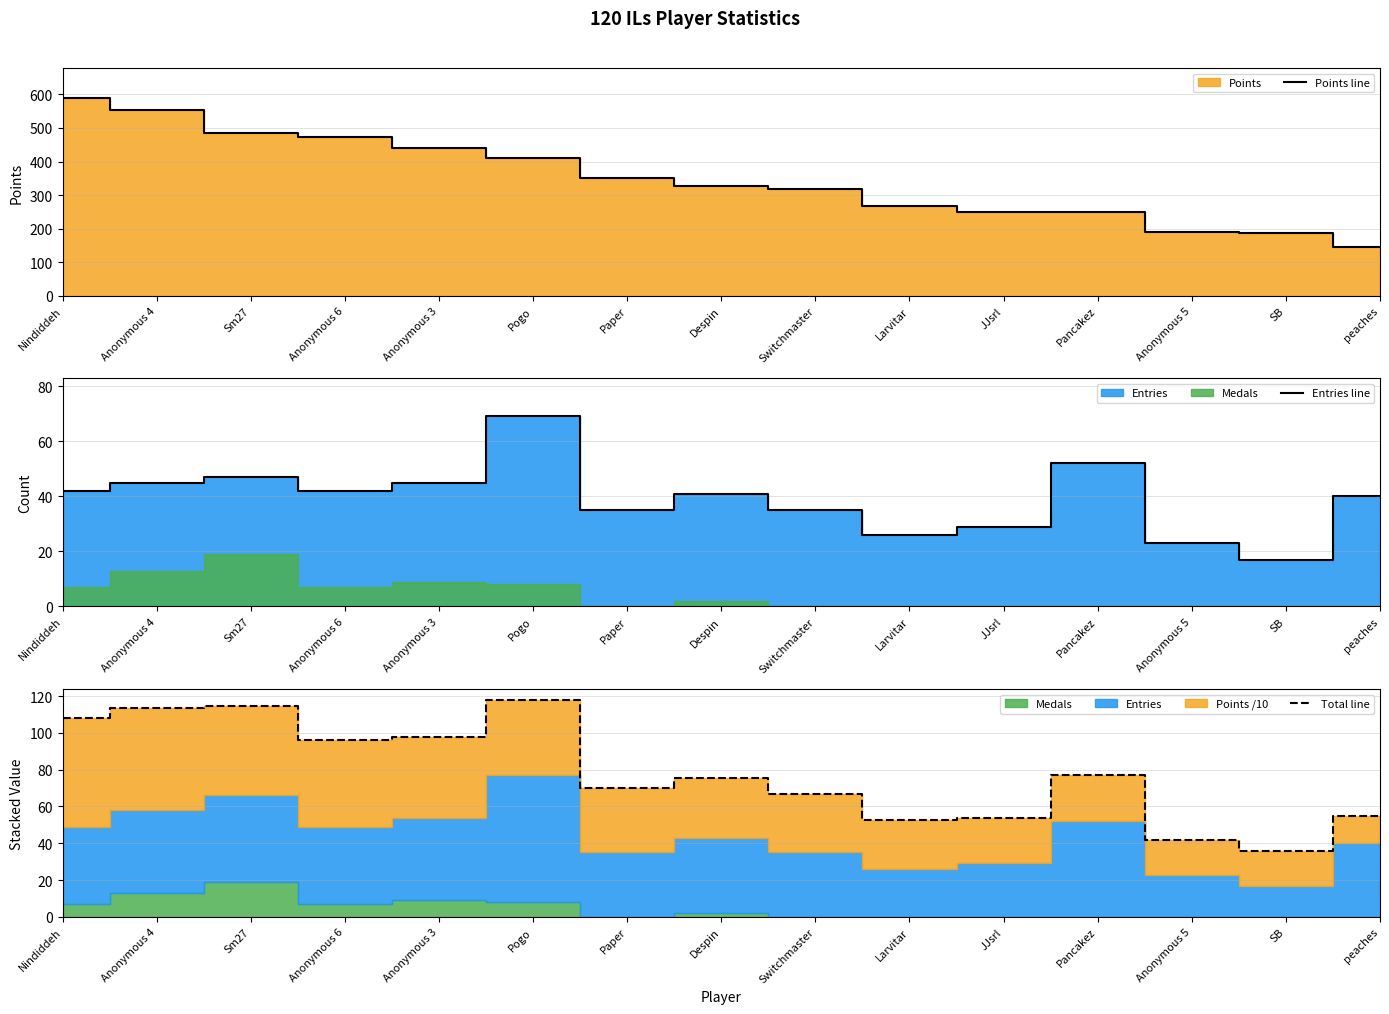

Reading right to left, what are all the values shown in this chart?

Points line: 146.0	188.0	190.0	249.0	249.0	267.0	317.0	327.0	350.0	410.0	440.0	473.0	486.0	553.0	590.0
Entries line: 40.0	17.0	23.0	52.0	29.0	26.0	35.0	41.0	35.0	69.0	45.0	42.0	47.0	45.0	42.0
Total line: 54.6	35.8	42.0	76.9	53.9	52.7	66.7	75.7	70.0	118.0	98.0	96.3	114.6	113.3	108.0